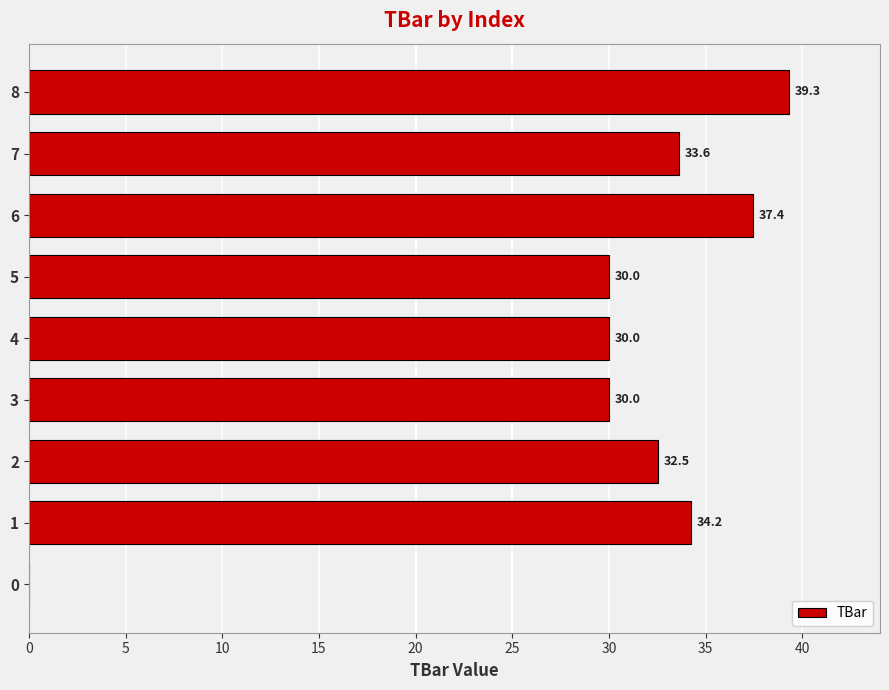

How many distinct data groups are displayed?

1